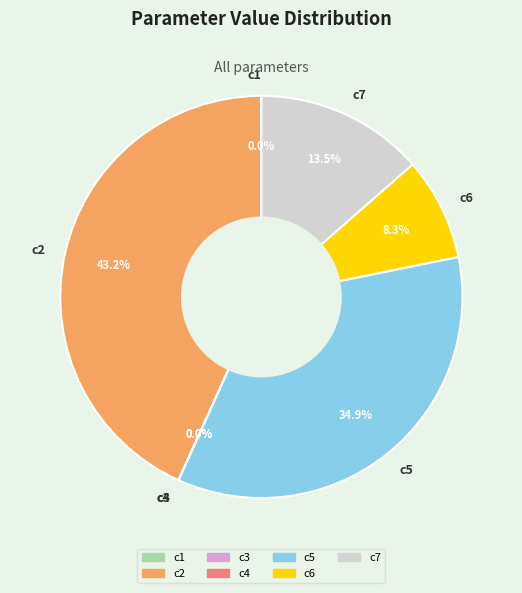

Does any single category account for the majority?

No